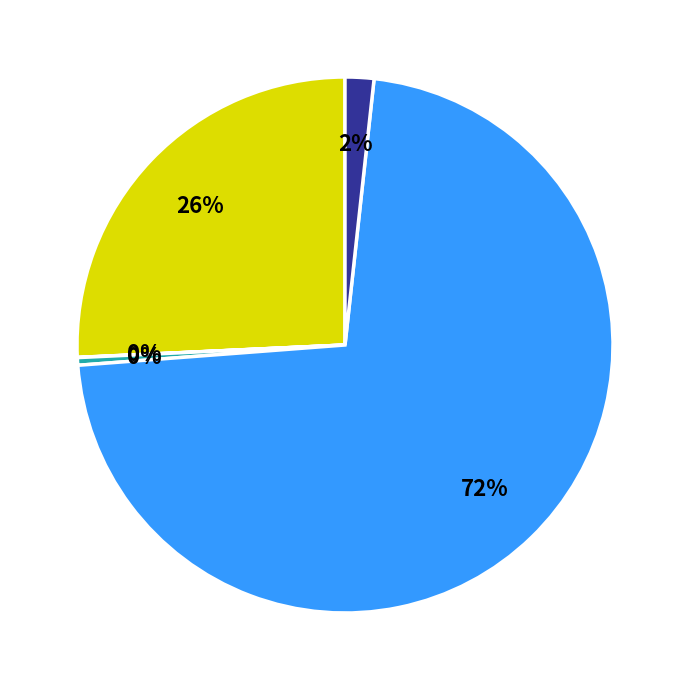

Is there a majority slice in this chart?

Yes